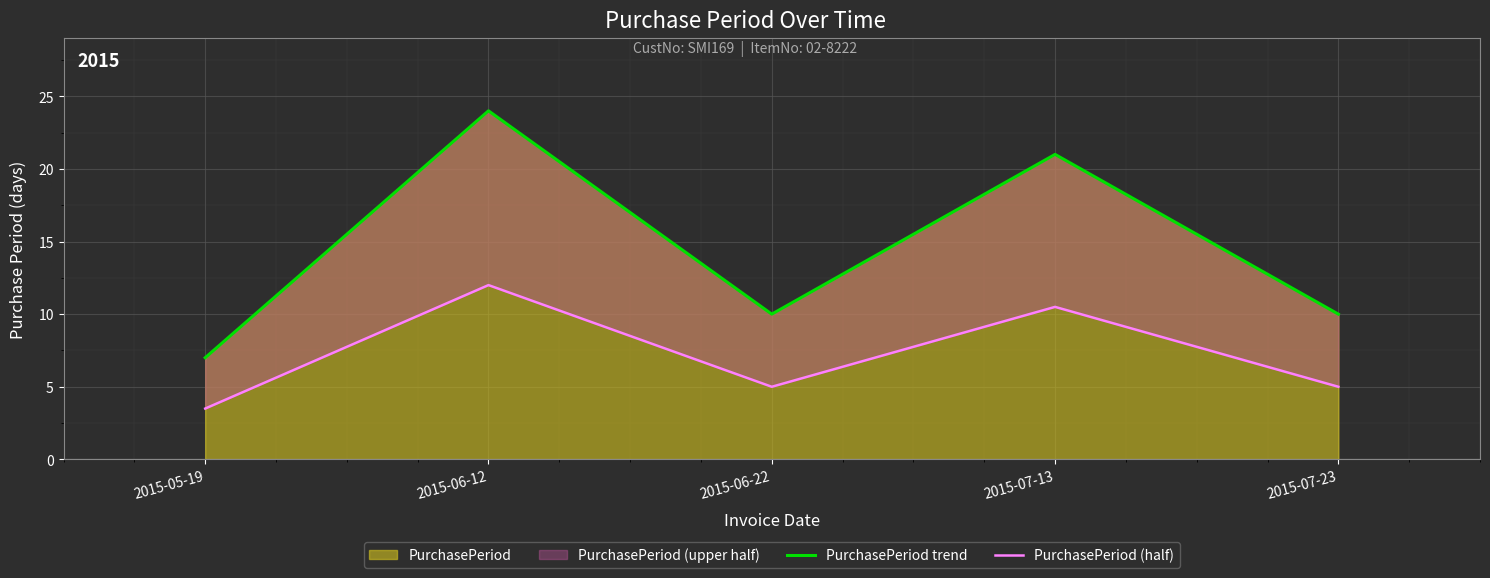

What is the value of the PurchasePeriod trend point at the 2nd from the left?

24.0